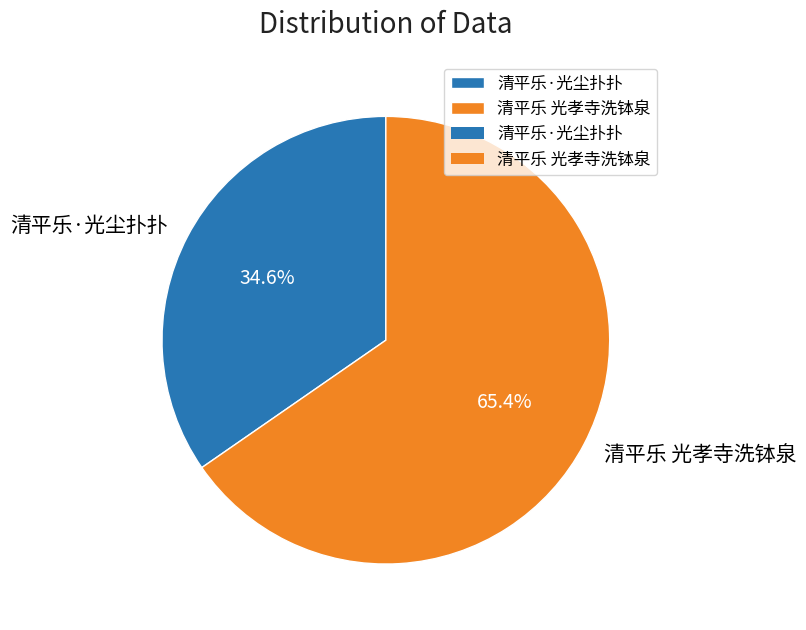

Rank the categories by value from highest to lowest.

清平乐 光孝寺洗钵泉, 清平乐·光尘扑扑